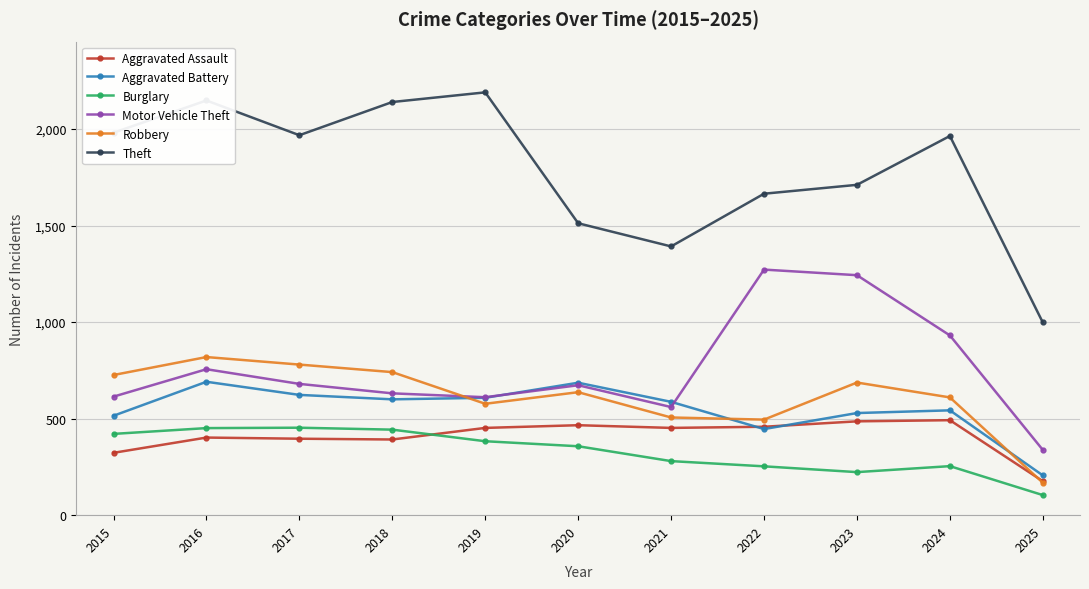

What is the value of the Aggravated Assault point at the 6th from the left?

466